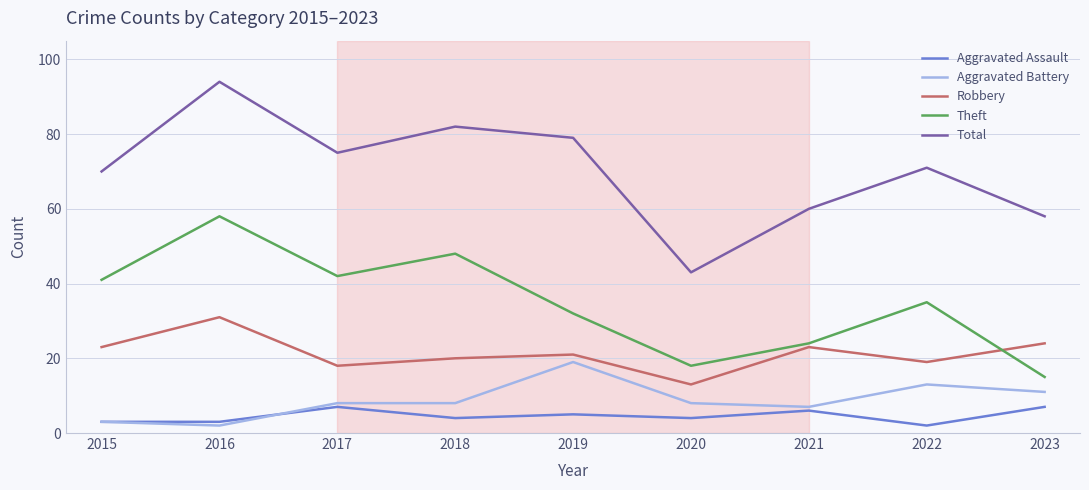

Where is the first local maximum for Robbery?

2016